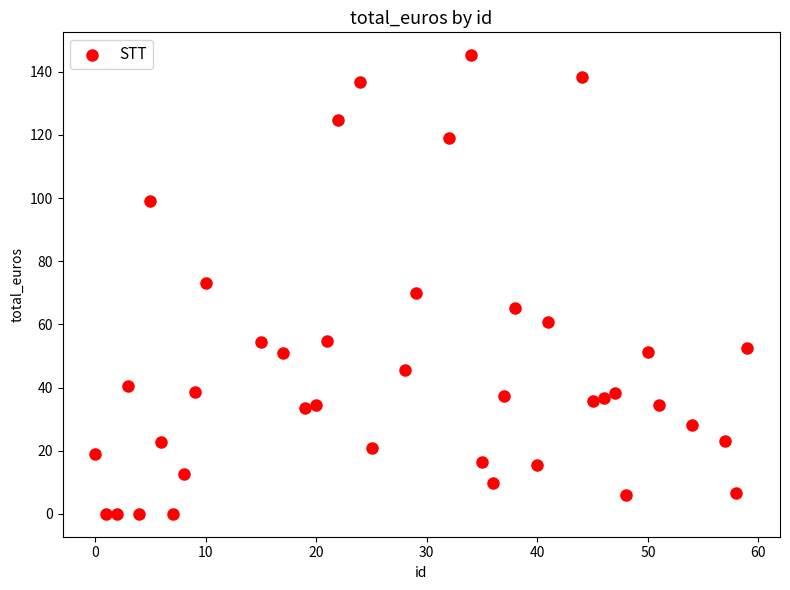

What is the range of Y values (max minus min)?

145.3